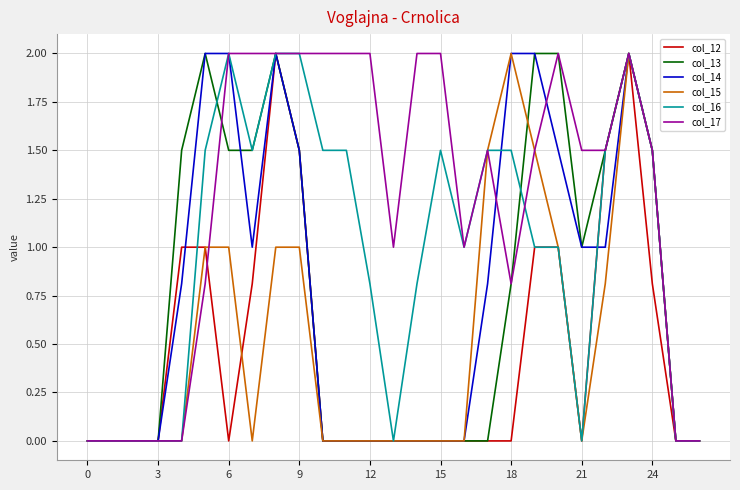

Which series has the largest total across all categories?

col_17